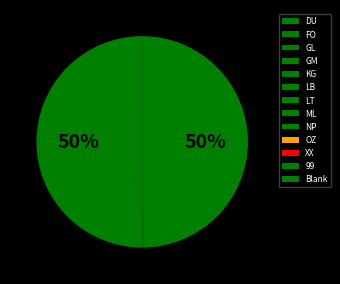

Is it true that XX is 0% of the pie?

True